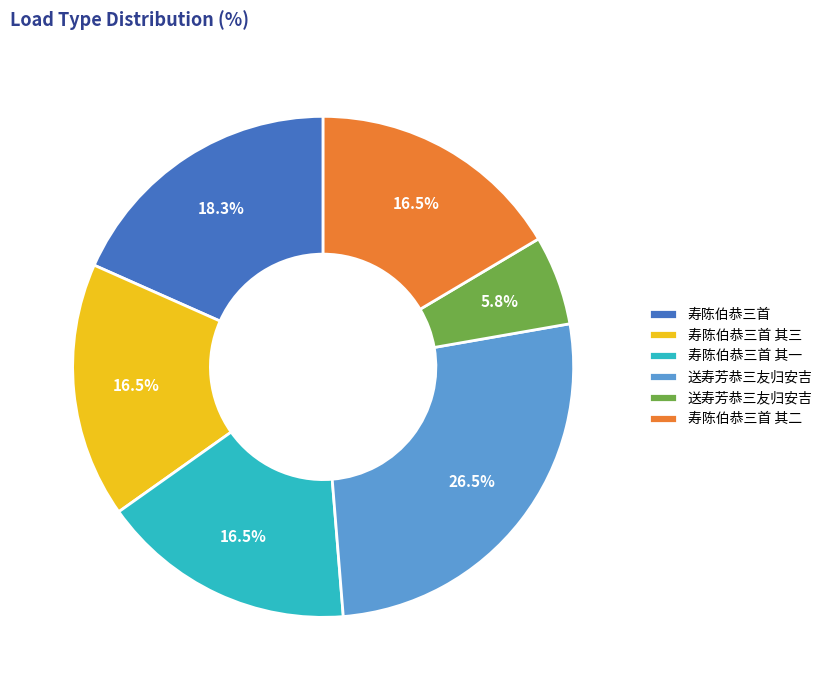

How many segments does this pie chart have?

6